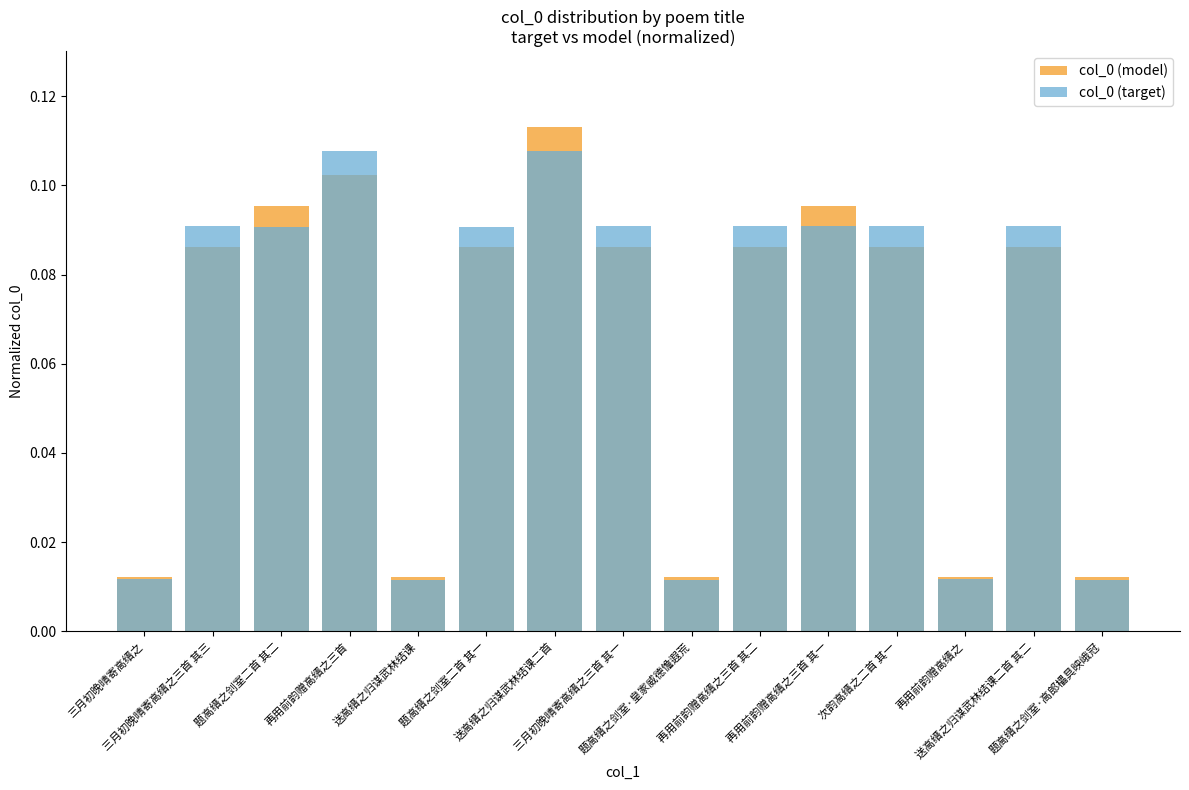

What is the average value of the col_0 (model) series?

0.1